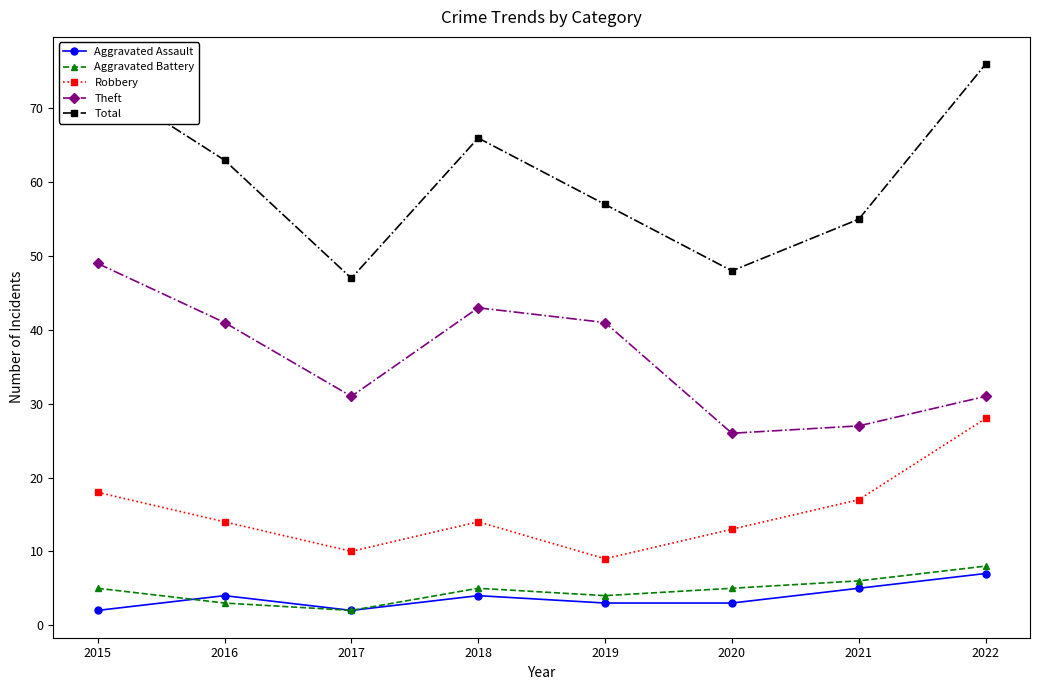

Rank the series at 2015 from highest to lowest value.

Total, Theft, Robbery, Aggravated Battery, Aggravated Assault